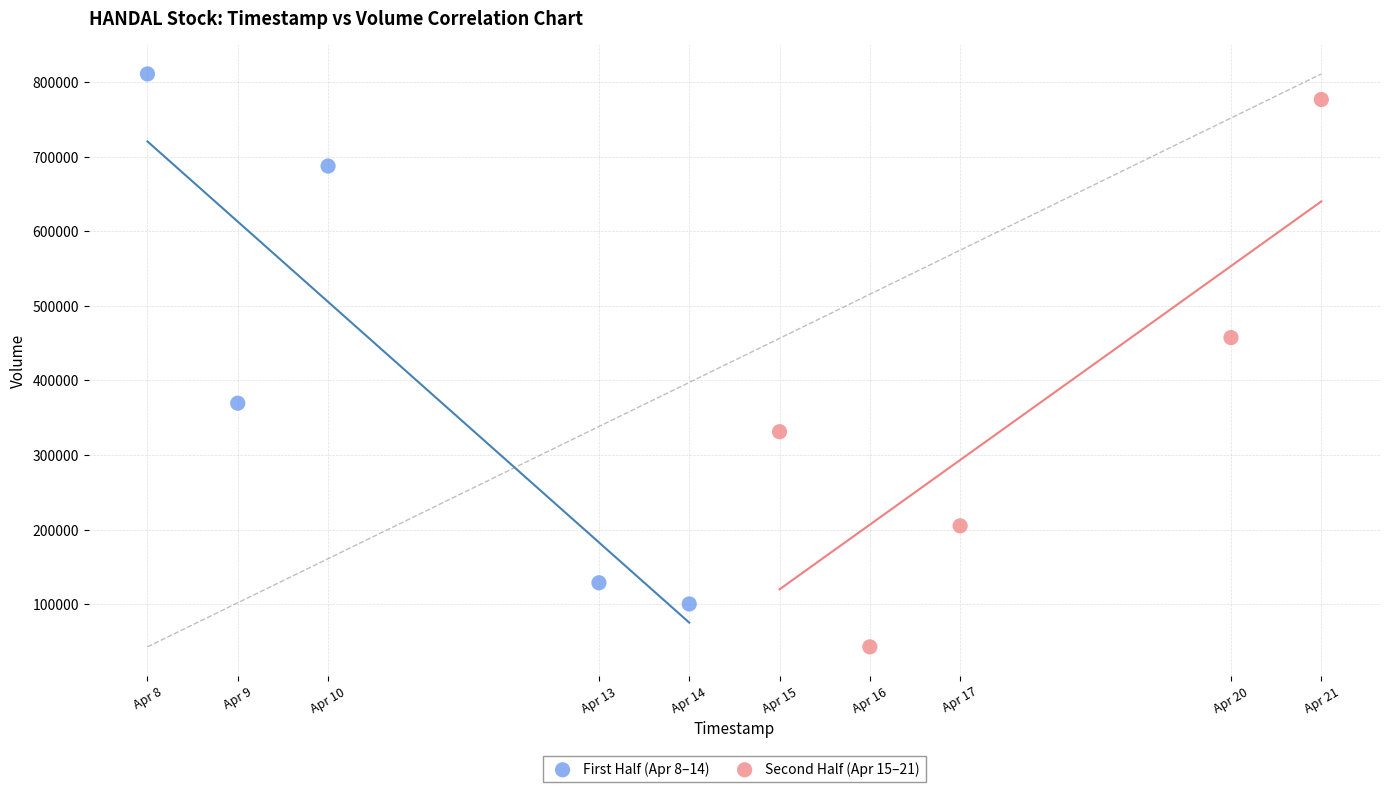

What are all the series names shown in the legend?

First Half (Apr 8–14), Second Half (Apr 15–21)